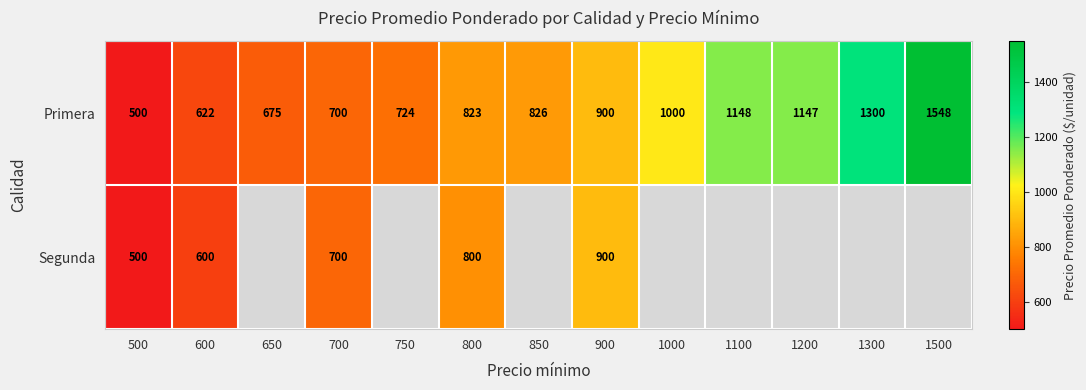

What is the sum of the Primera values at 1000 and 650?

1675